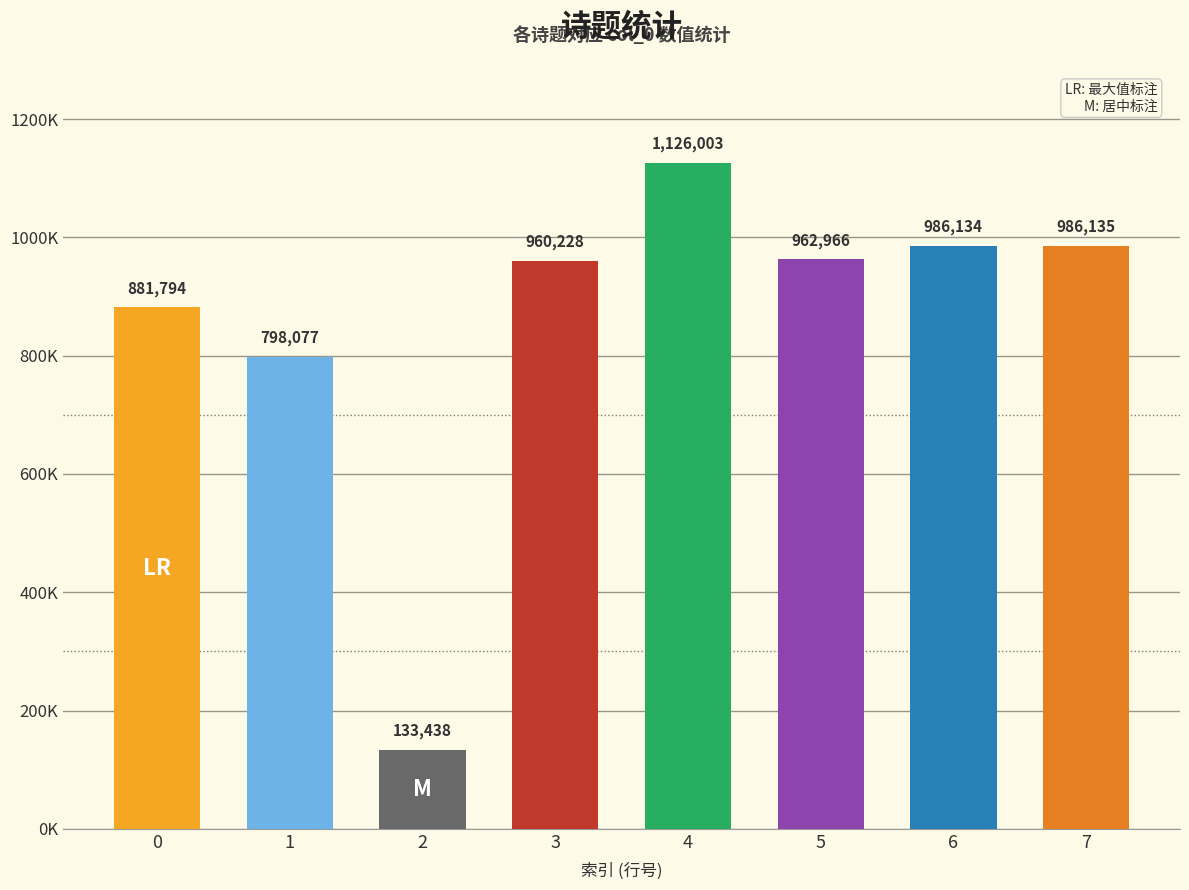

Which label corresponds to the largest value in the chart?

4